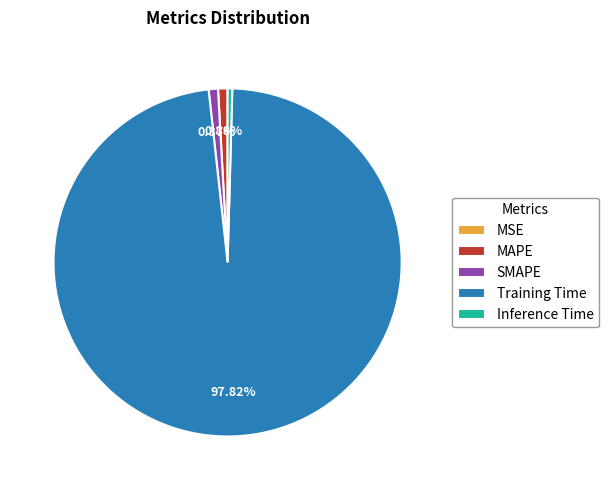

To the nearest percent, what is the difference between the largest and smallest slice percentages?

98%